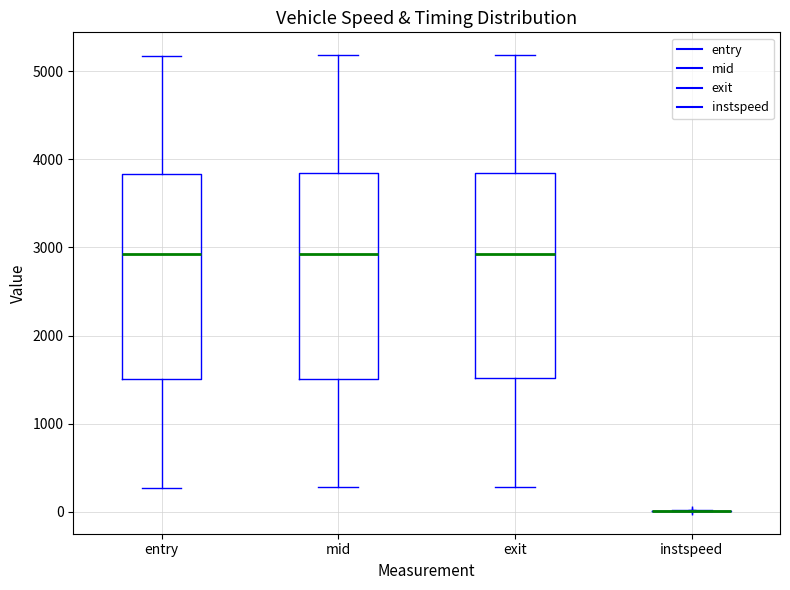

Reading left to right, transcribe this box plot: for each box, give where its median line is, the range the box spans, and where its two whiskers end, as read against the y-axis. The values are not printed on the chart, so give them approximately, as read against the axis.

entry: median 2900, box 1500 to 3800, whiskers 300 to 5200
mid: median 2900, box 1500 to 3800, whiskers 300 to 5200
exit: median 2900, box 1500 to 3800, whiskers 300 to 5200
instspeed: box collapsed to a line at 0, whiskers 0 to 0